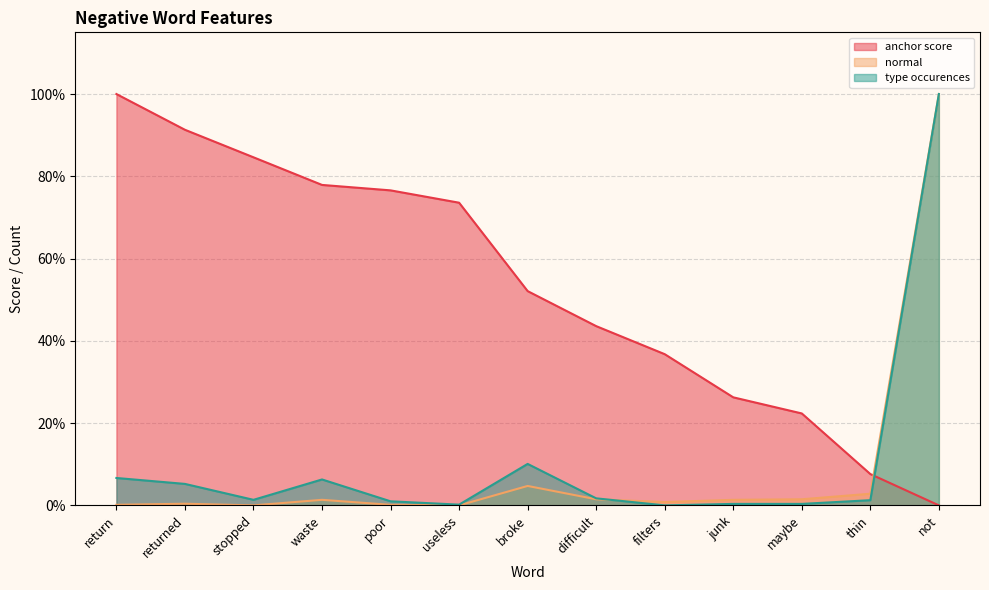

List the labels in order of normal value, largest first.

not, broke, thin, difficult, maybe, waste, junk, filters, returned, return, poor, stopped, useless